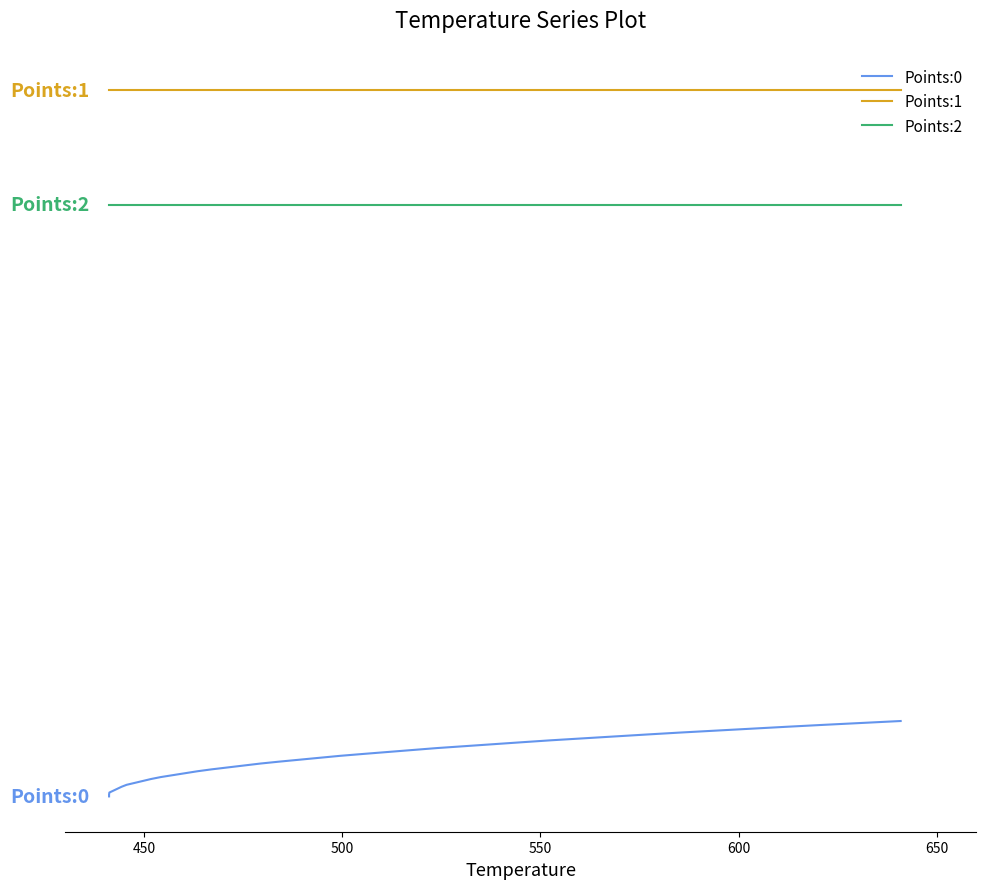

Rank the series by their maximum value, from lowest to highest.

Points:0, Points:2, Points:1